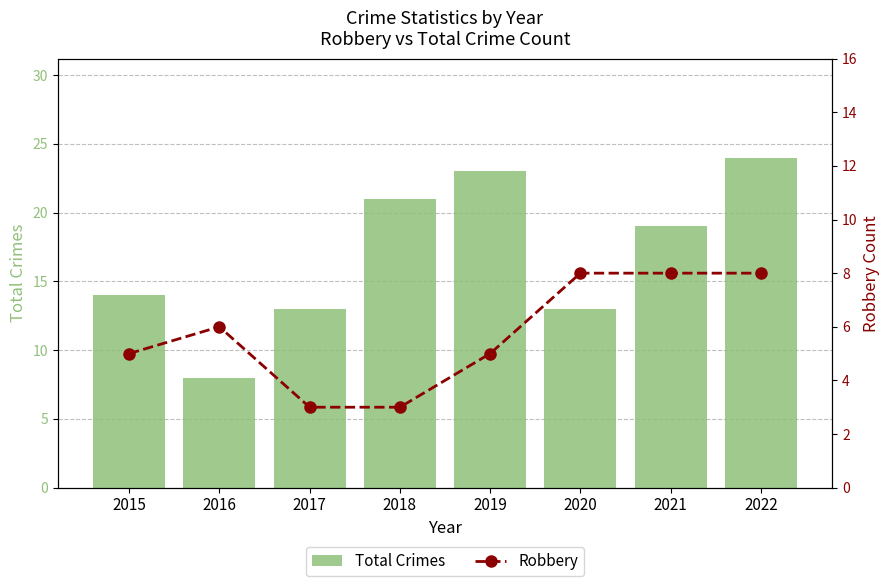

Count the Robbery values in the range 5 to 8.

6